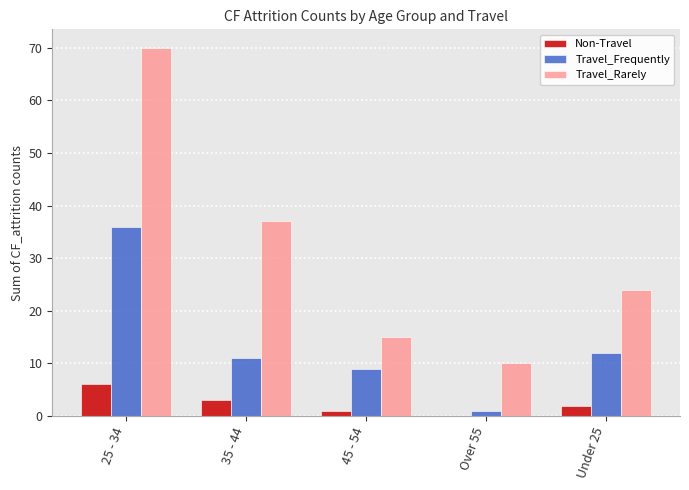

Which series has the largest total across all categories?

Travel_Rarely